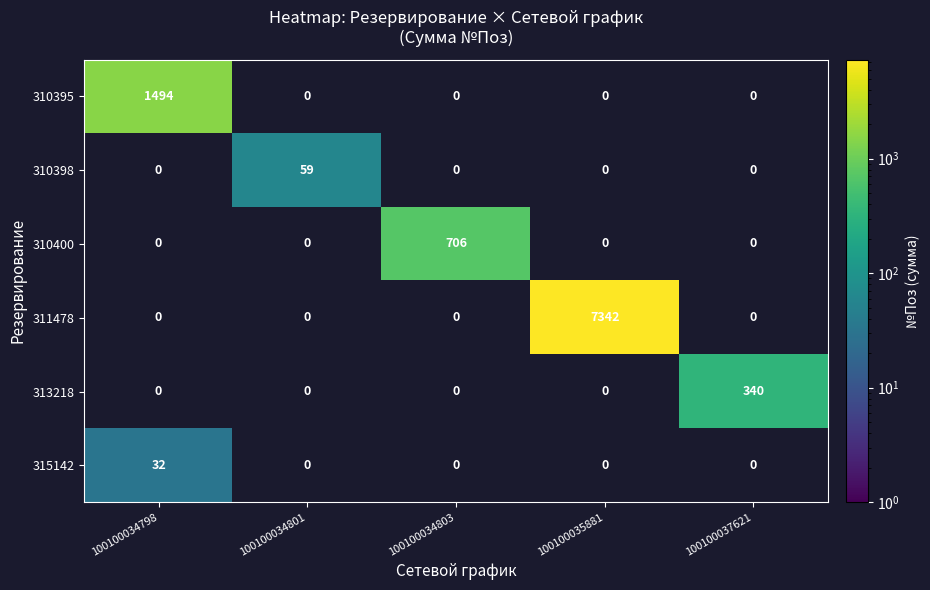

The value of 313218 at 100100037621 is 340. True or false?

True